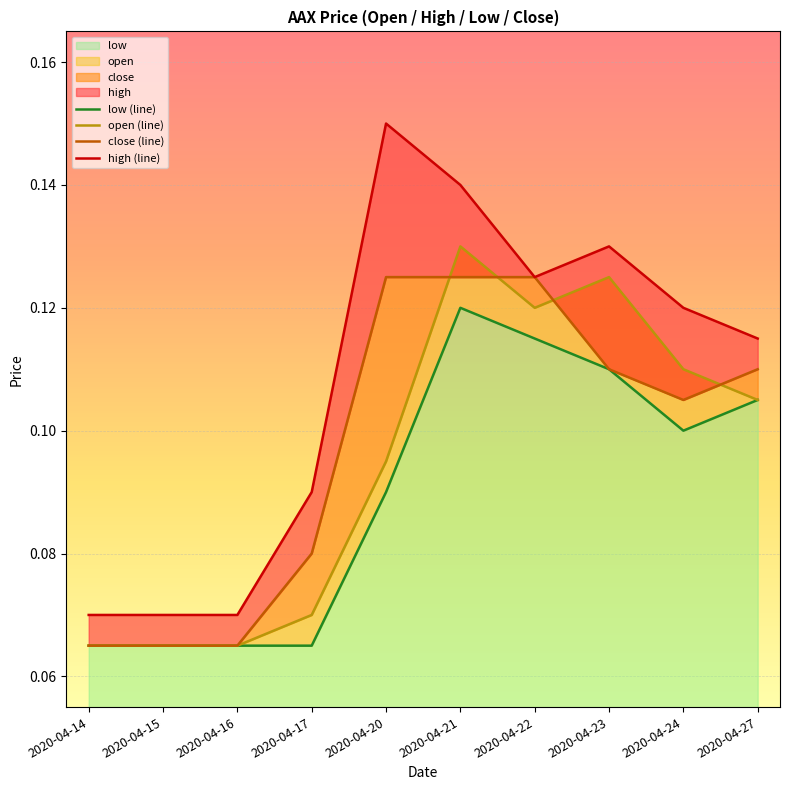

What is the smallest value displayed?

0.1